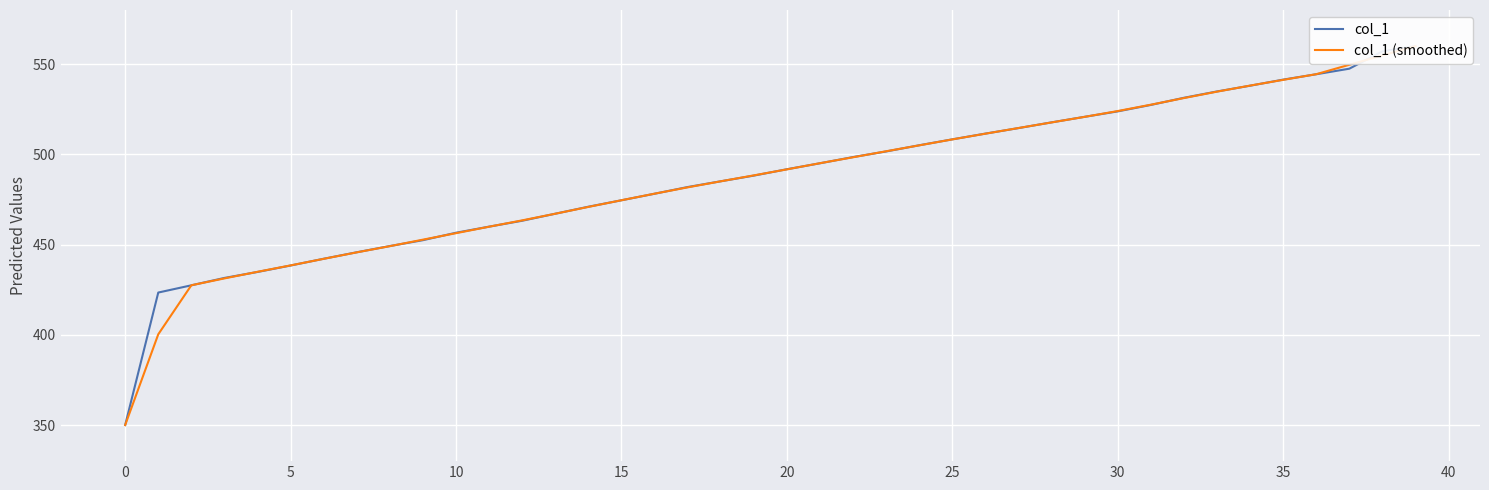

How many lines are shown in the chart?

2